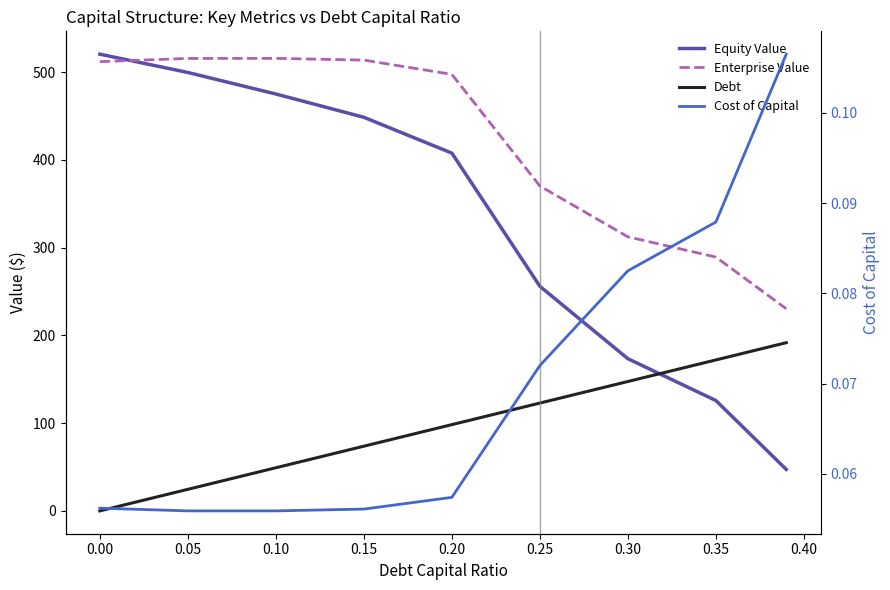

How many data points in Enterprise Value are less than 497?

4